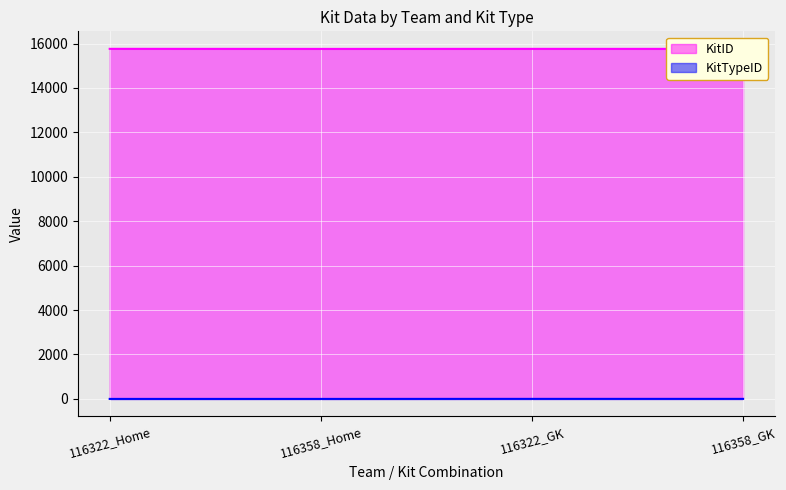

How many lines are shown in the chart?

2